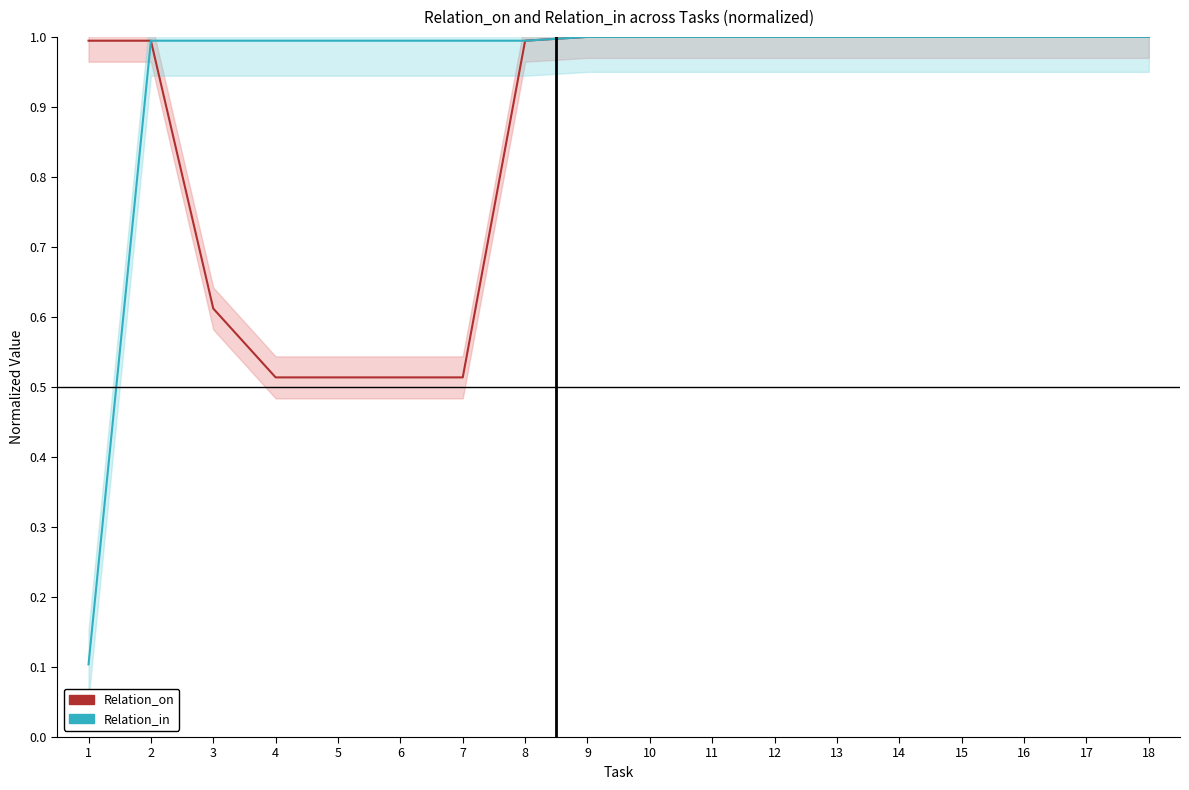

How many lines are shown in the chart?

2